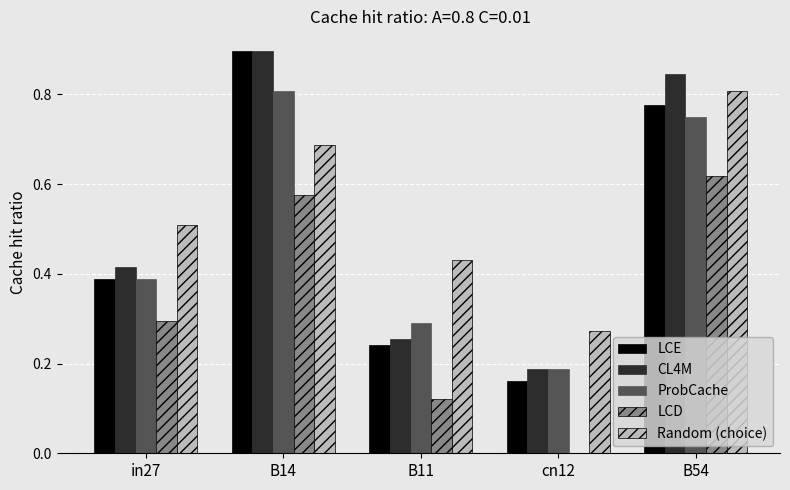

Which series changed the most between B14 and B11?

LCE